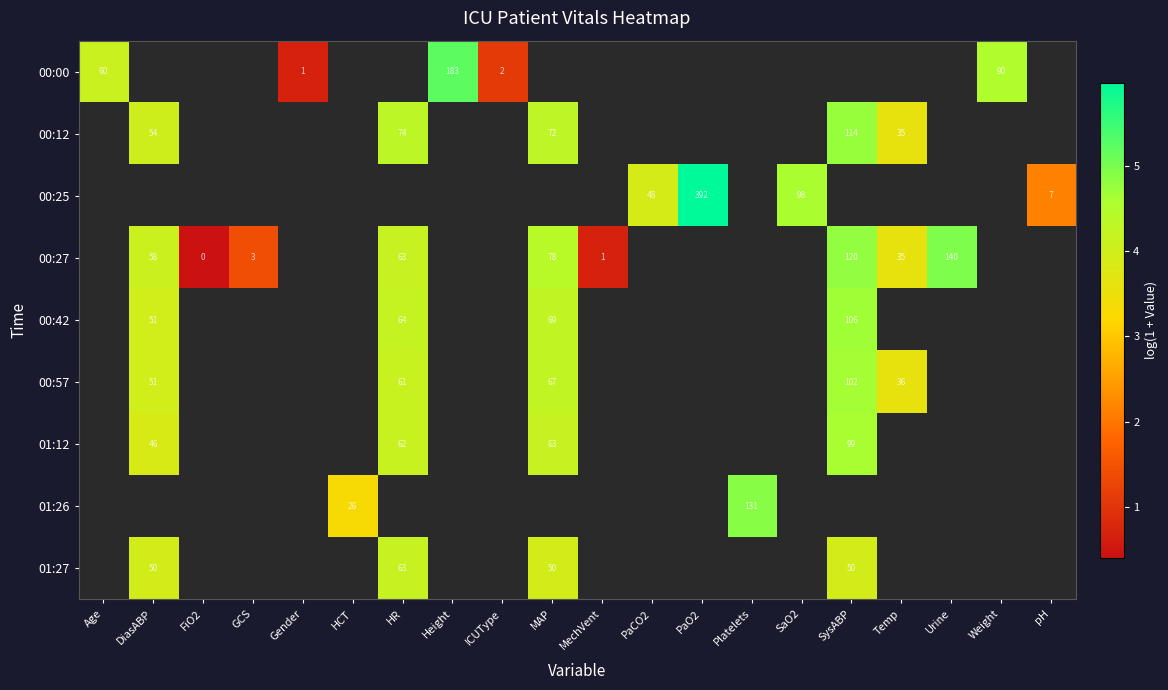

The value of 01:27 at MAP is 50. True or false?

True